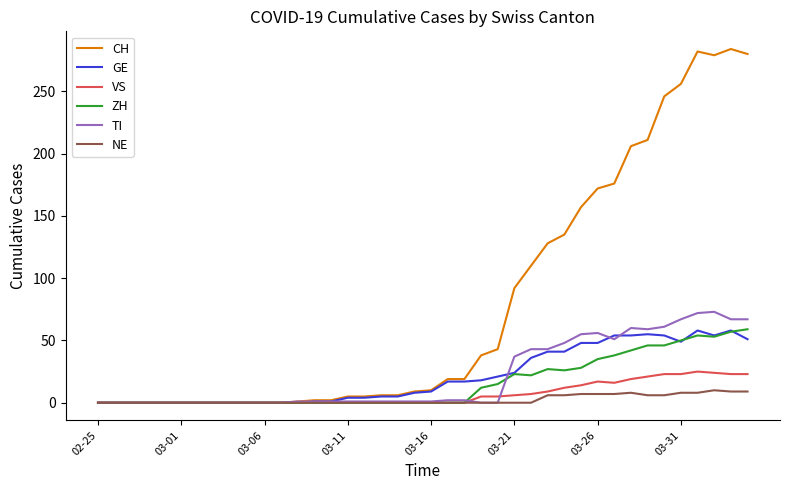

Which series has the largest total across all categories?

CH